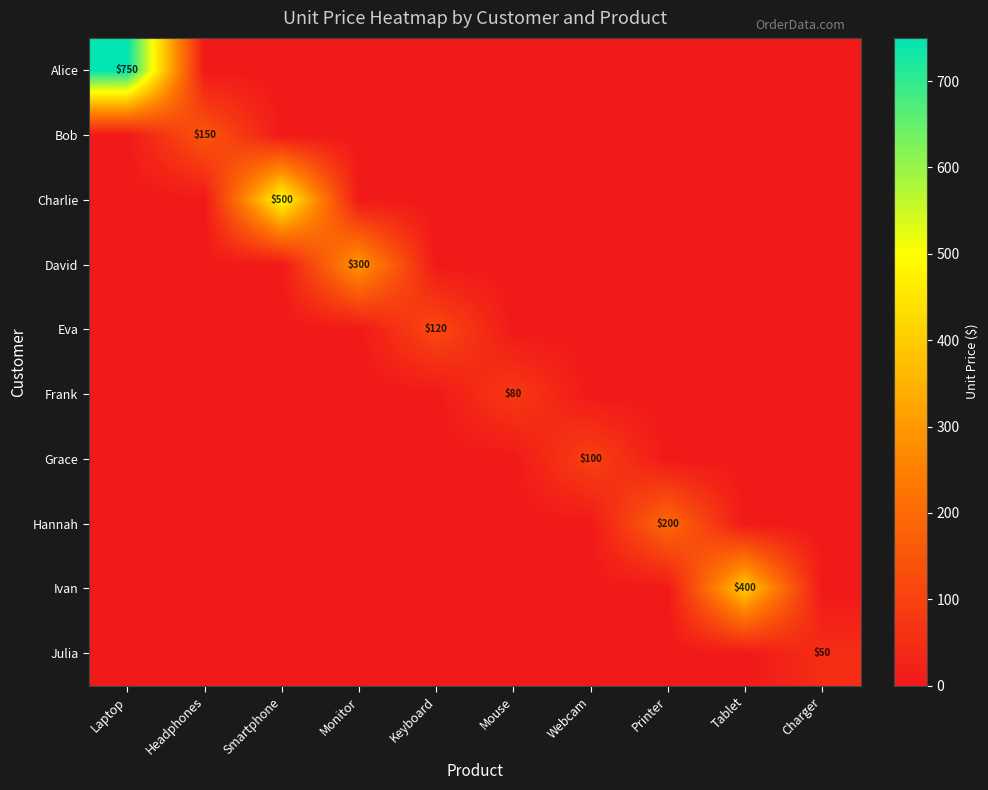

The value of Bob at Headphones is 150. True or false?

True